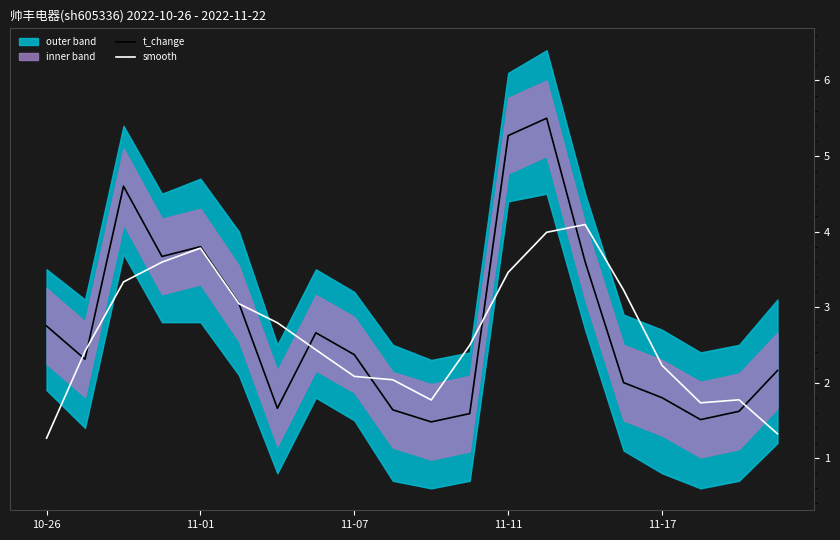

What is the lowest value of the smooth series?

1.3